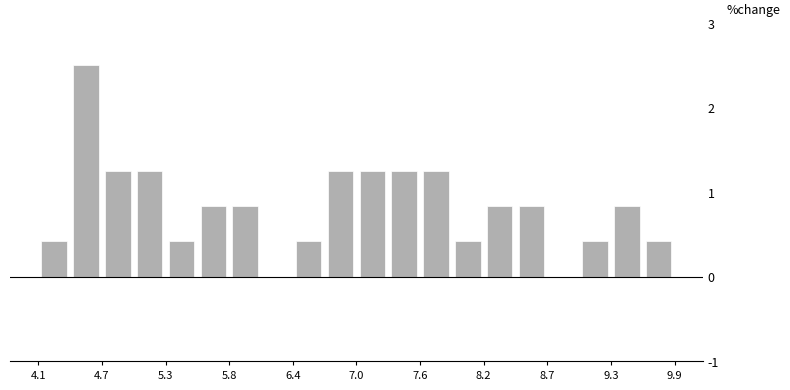

Around what value on the x-axis is the tallest bar? Give the approximate position of its centre, as read against the axis.

4.5